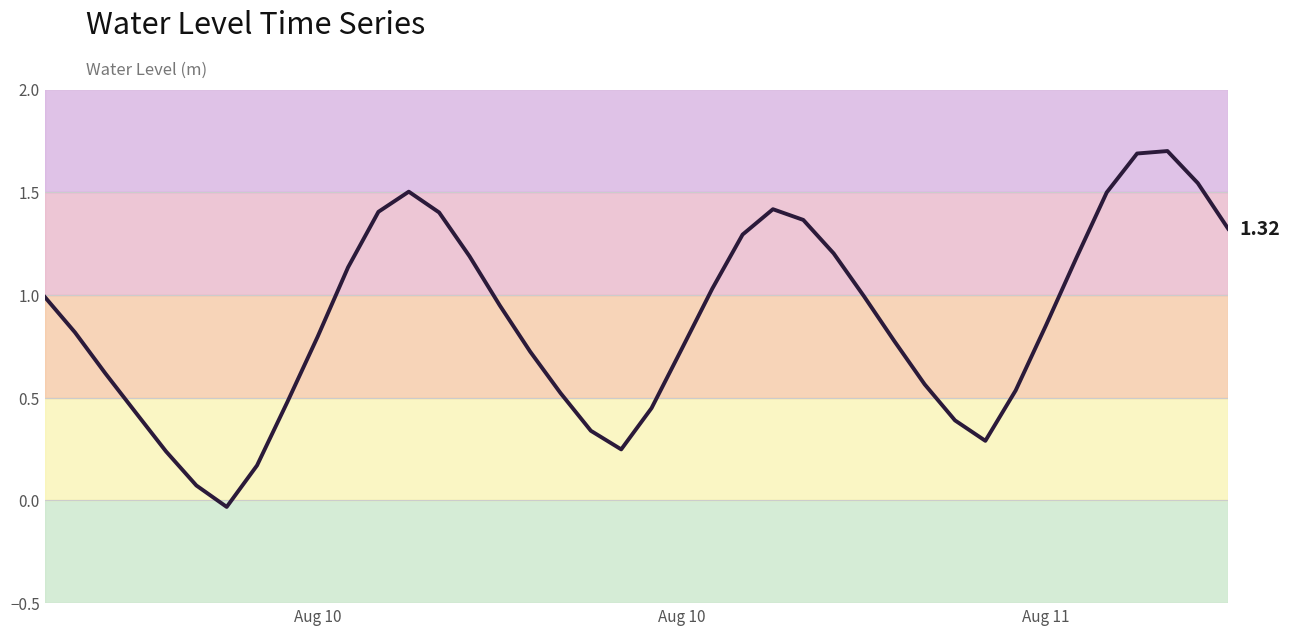

What is the difference between the maximum and minimum values?

1.7